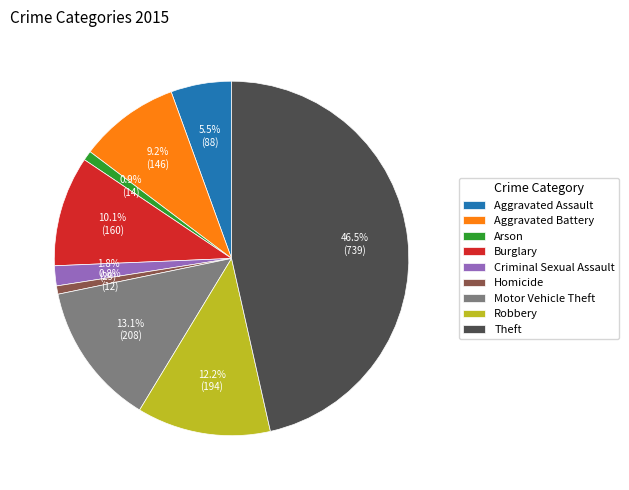

True or false: Homicide accounts for 11% of the total.

False